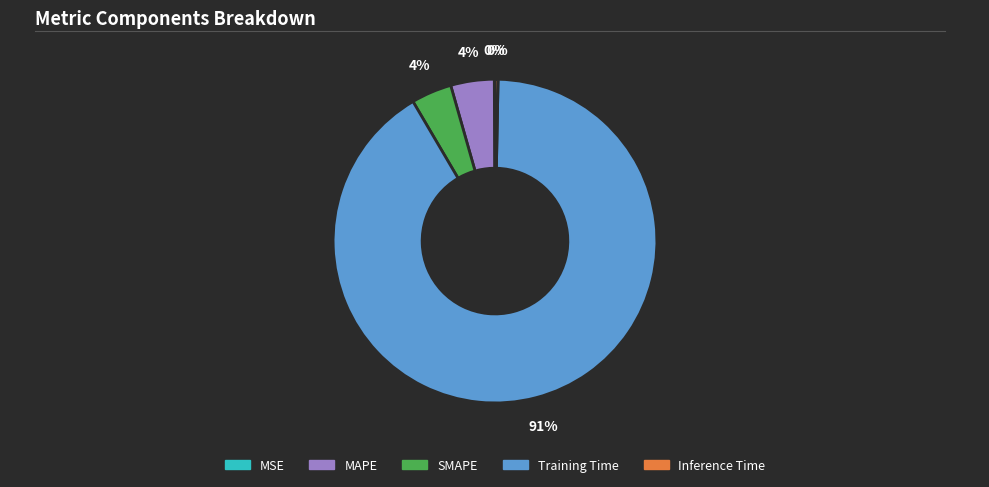

Is the sum of Training Time and MAPE greater than half?

Yes